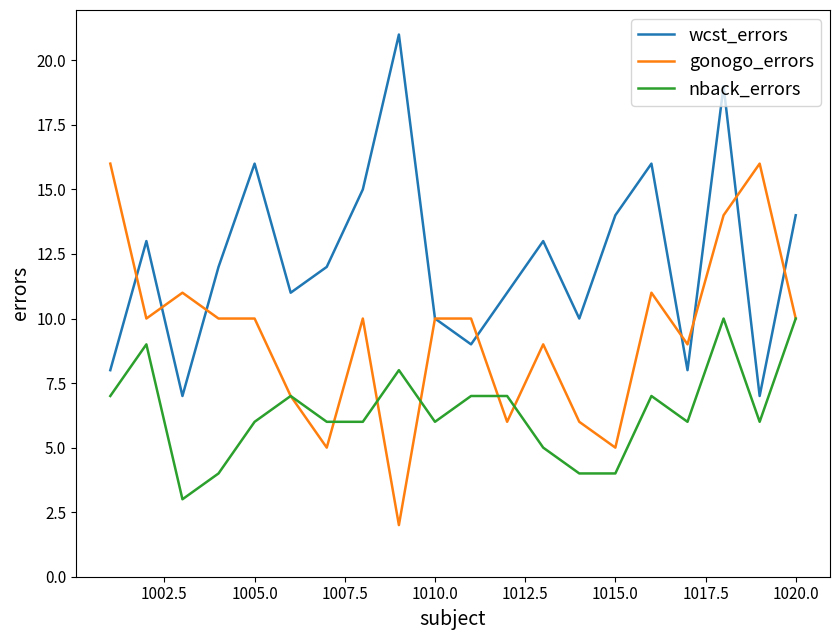

What is the maximum value for wcst_errors?

21